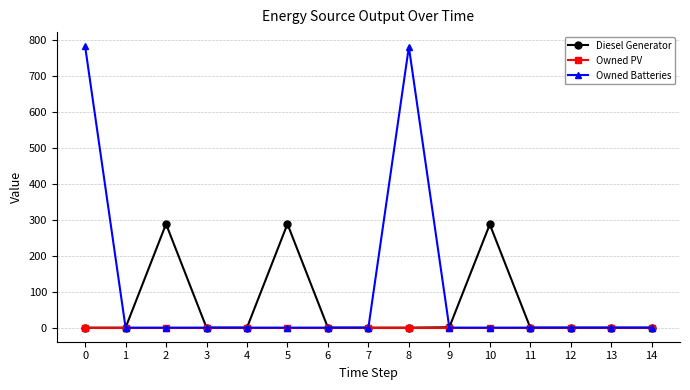

What is the difference between the maximum and minimum values in the Owned Batteries series?

782